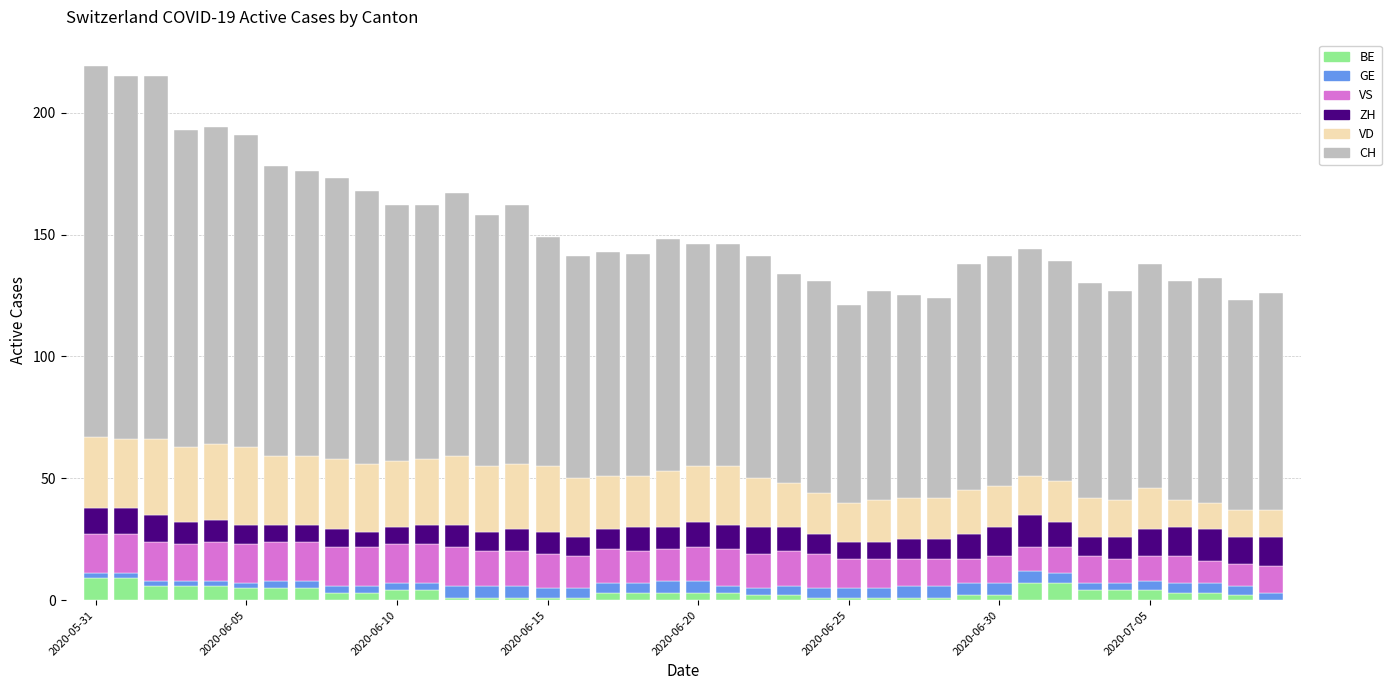

What are all the series names shown in the legend?

BE, GE, VS, ZH, VD, CH